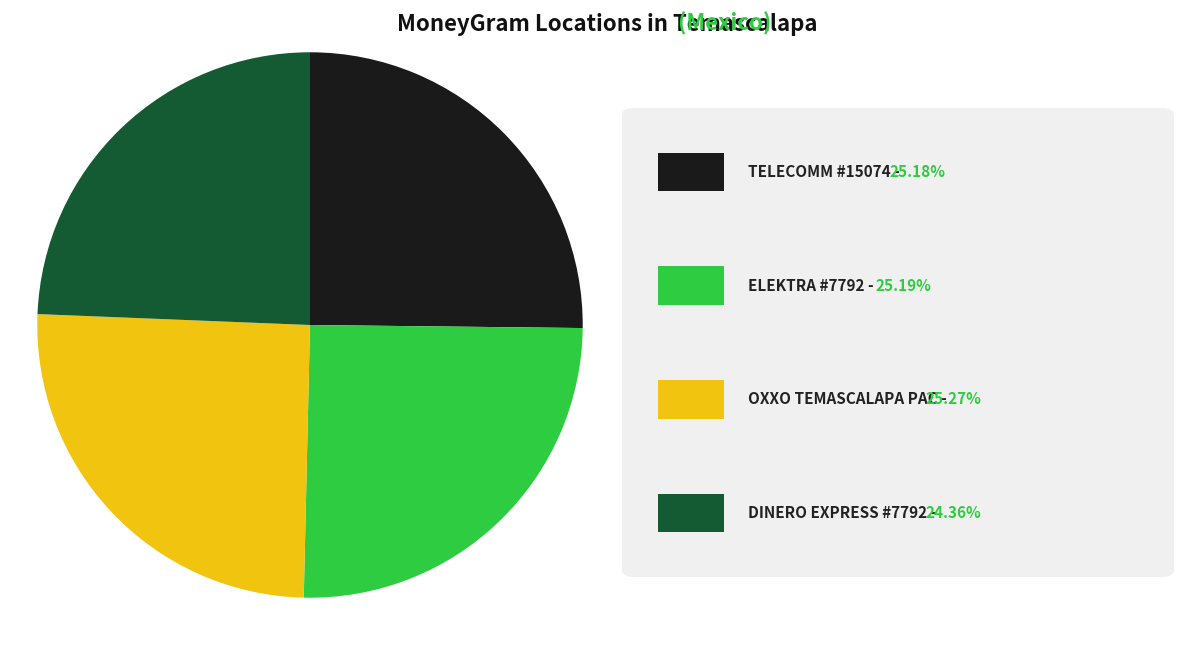

Is there a majority slice in this chart?

No